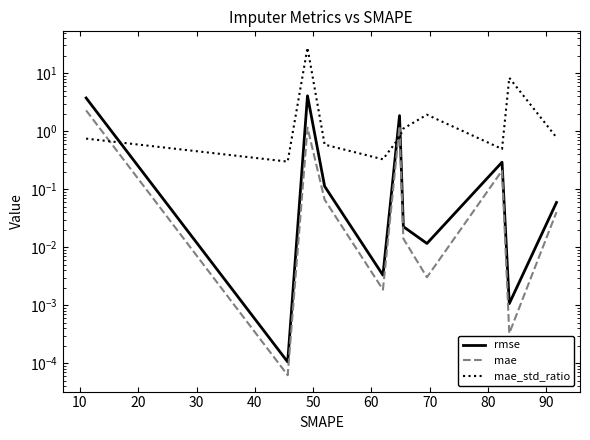

Which series has the widest spread of values?

mae_std_ratio